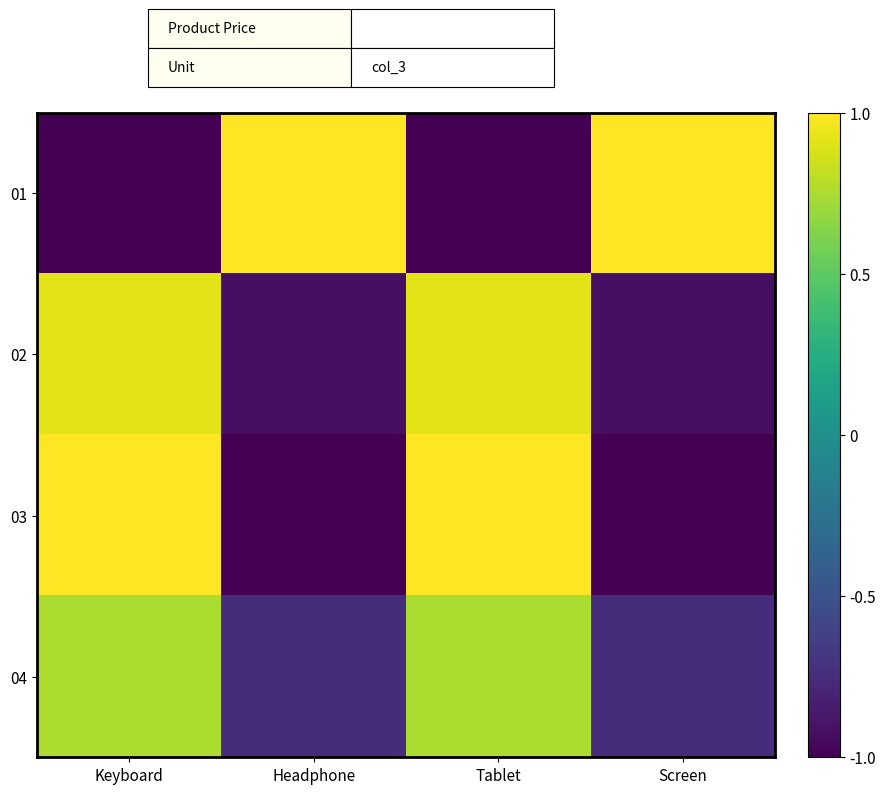

Reading left to right, list all the values displayed in this chart.

01: Keyboard=-1.0	Headphone=1.0	Tablet=-1.0	Screen=1.0
02: Keyboard=0.9	Headphone=-0.9	Tablet=0.9	Screen=-0.9
03: Keyboard=1.0	Headphone=-1.0	Tablet=1.0	Screen=-1.0
04: Keyboard=0.8	Headphone=-0.8	Tablet=0.8	Screen=-0.8